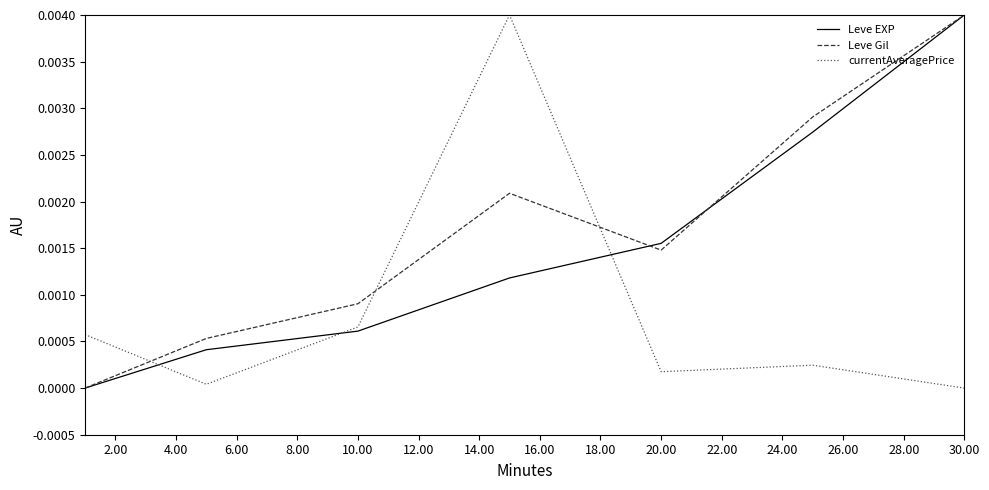

Which series has the largest total across all categories?

Leve Gil